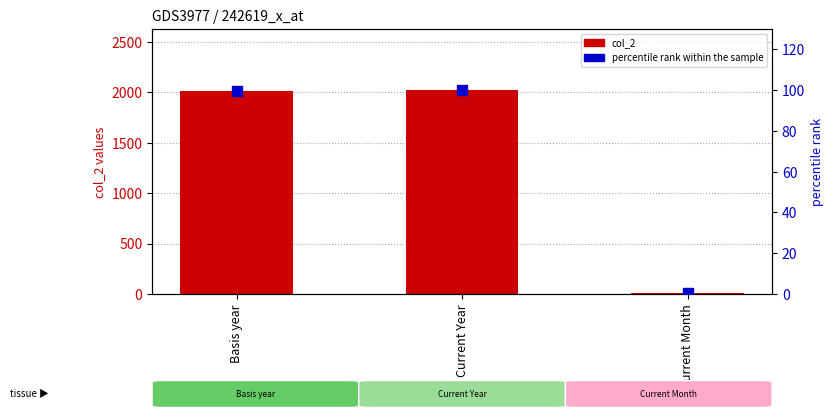

At how many categories does at least one series exceed 169?

2